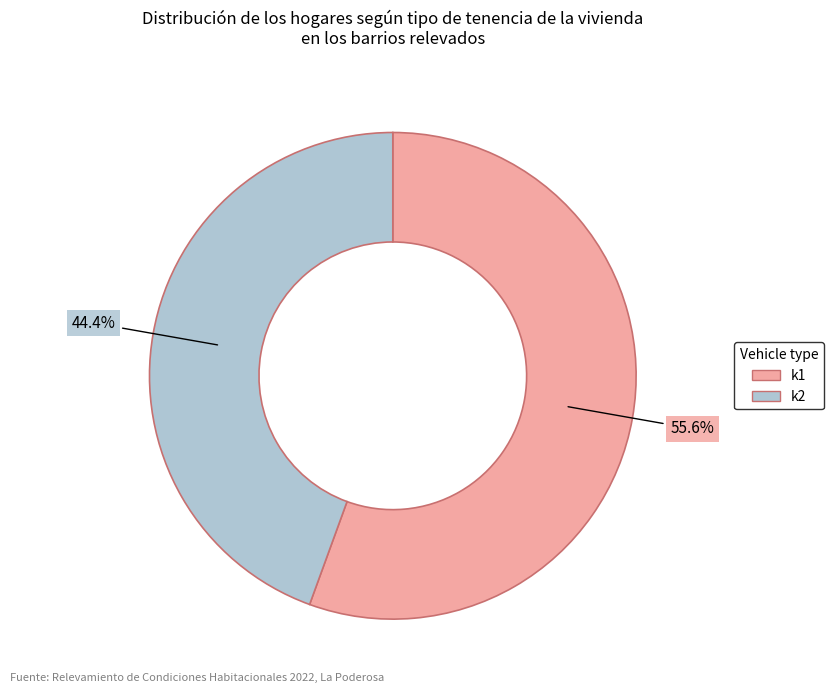

To the nearest percent, what is the combined percentage of k2 and k1?

100%